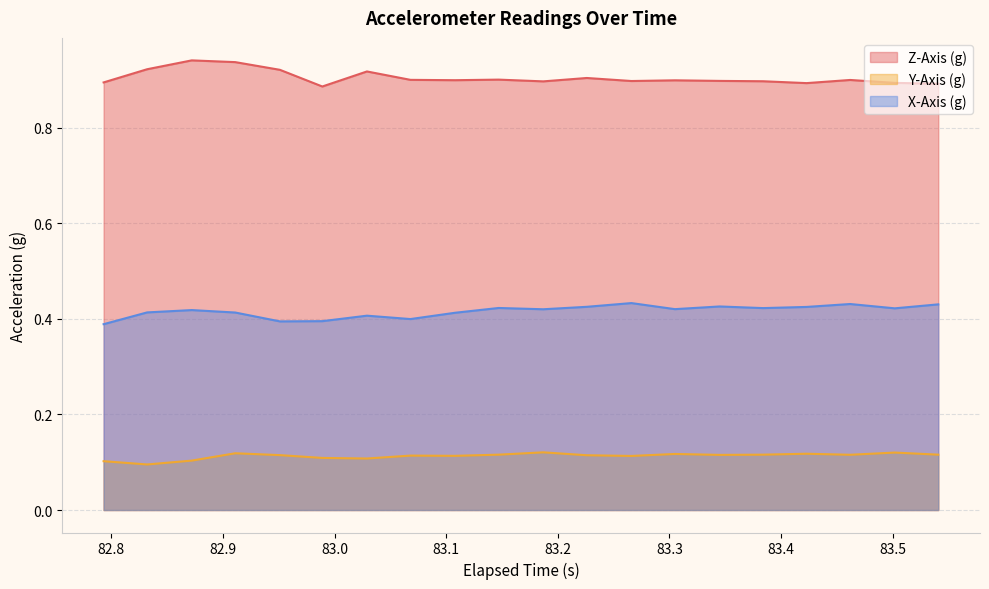

What is the minimum value for X-Axis (g)?

0.4